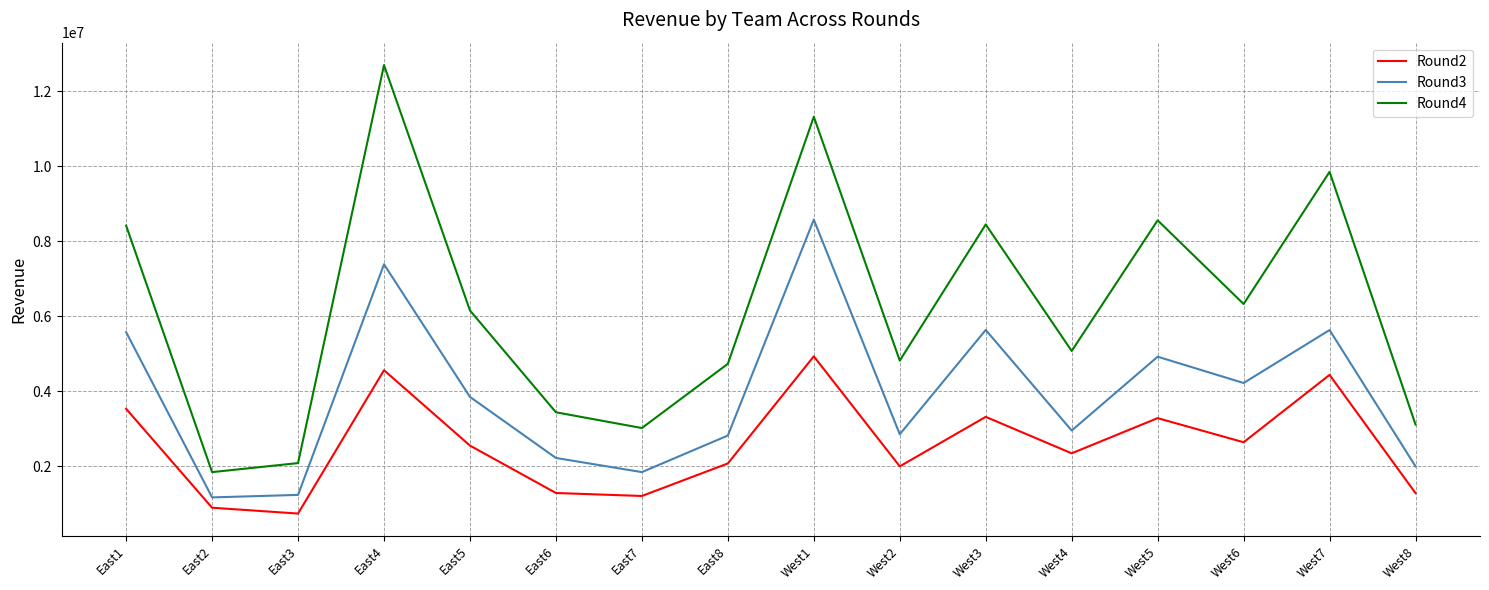

What are all the series names shown in the legend?

Round2, Round3, Round4